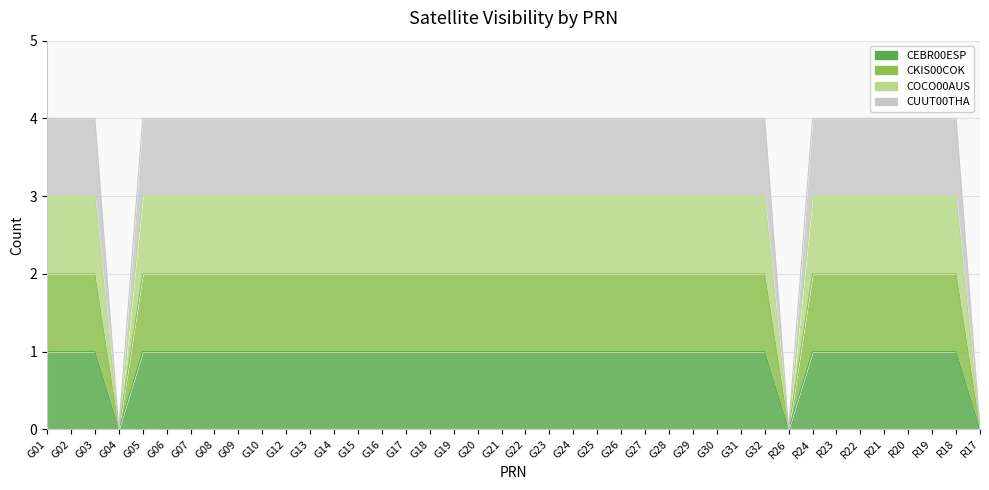

True or false: COCO00AUS and CUUT00THA cross at least once.

False